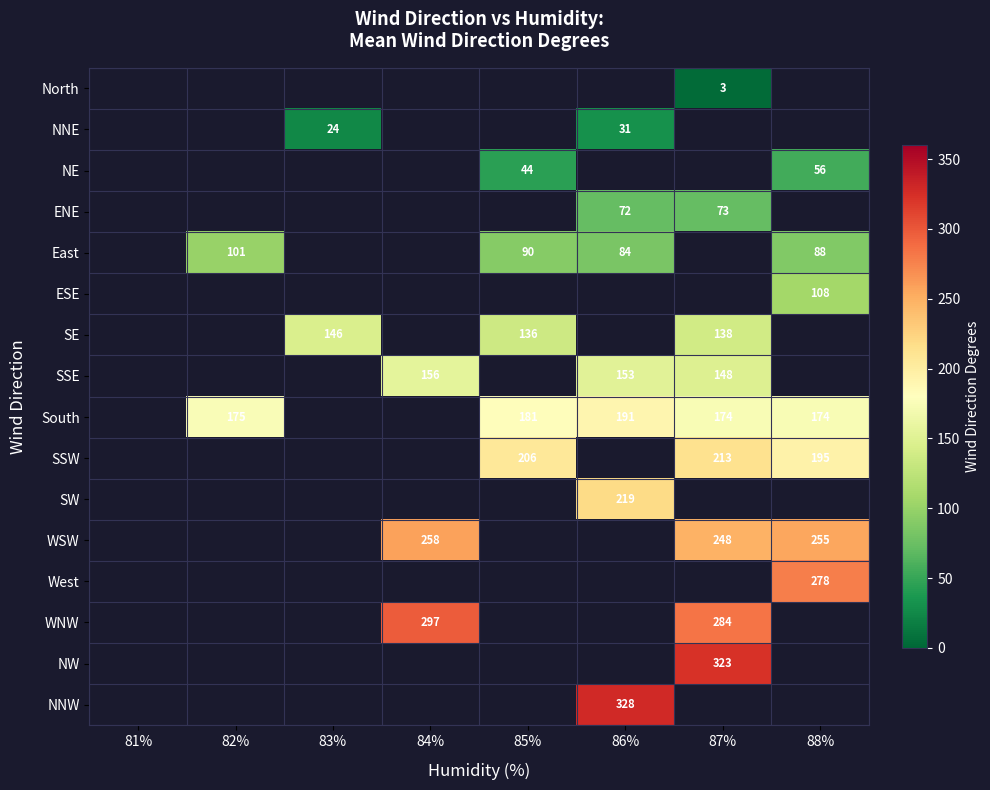

Count the number of data series in this chart.

16